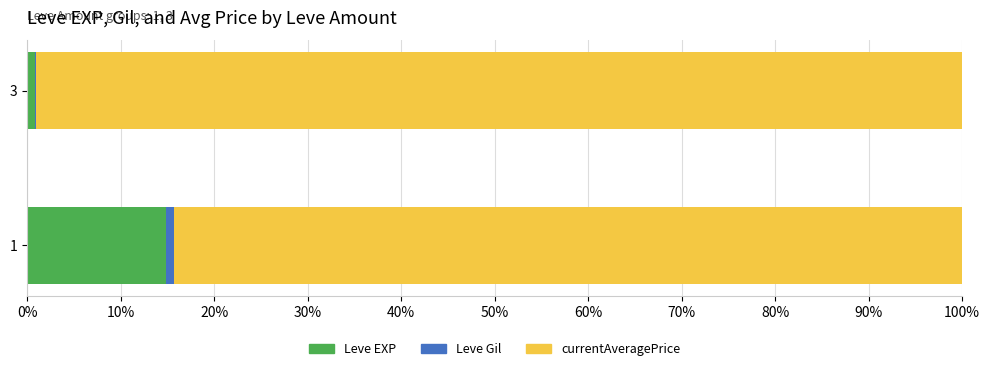

The value of Leve EXP at 1 is 8.6. True or false?

False